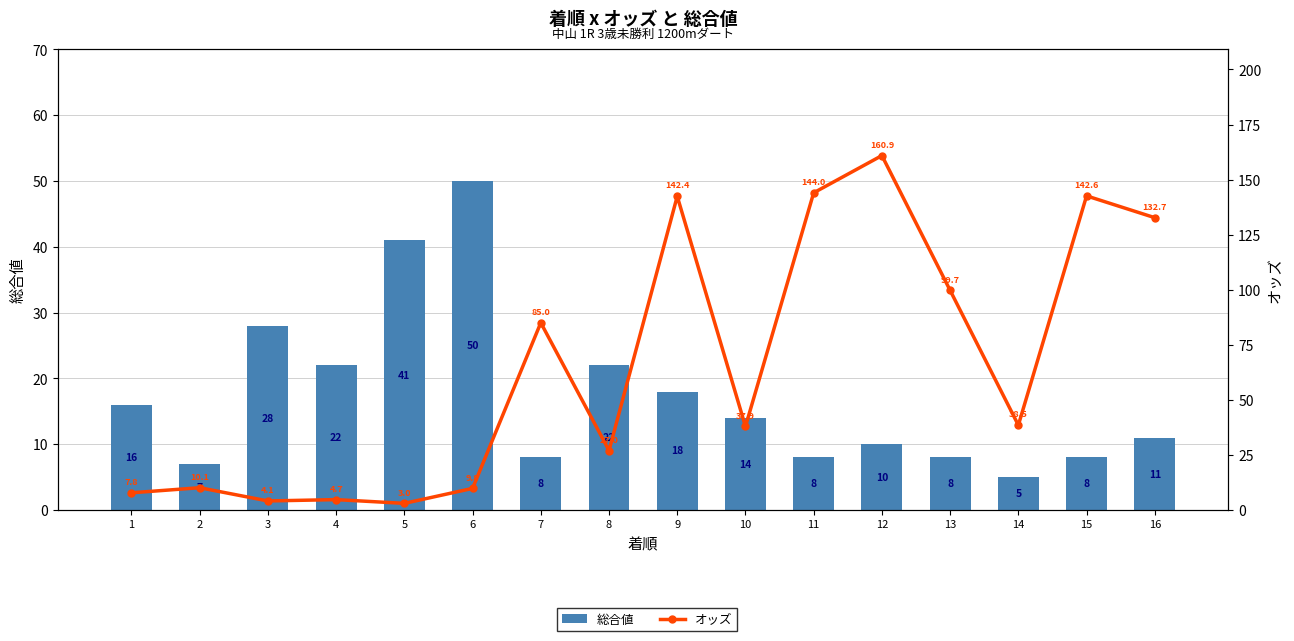

Which series has the largest range (max minus min)?

オッズ